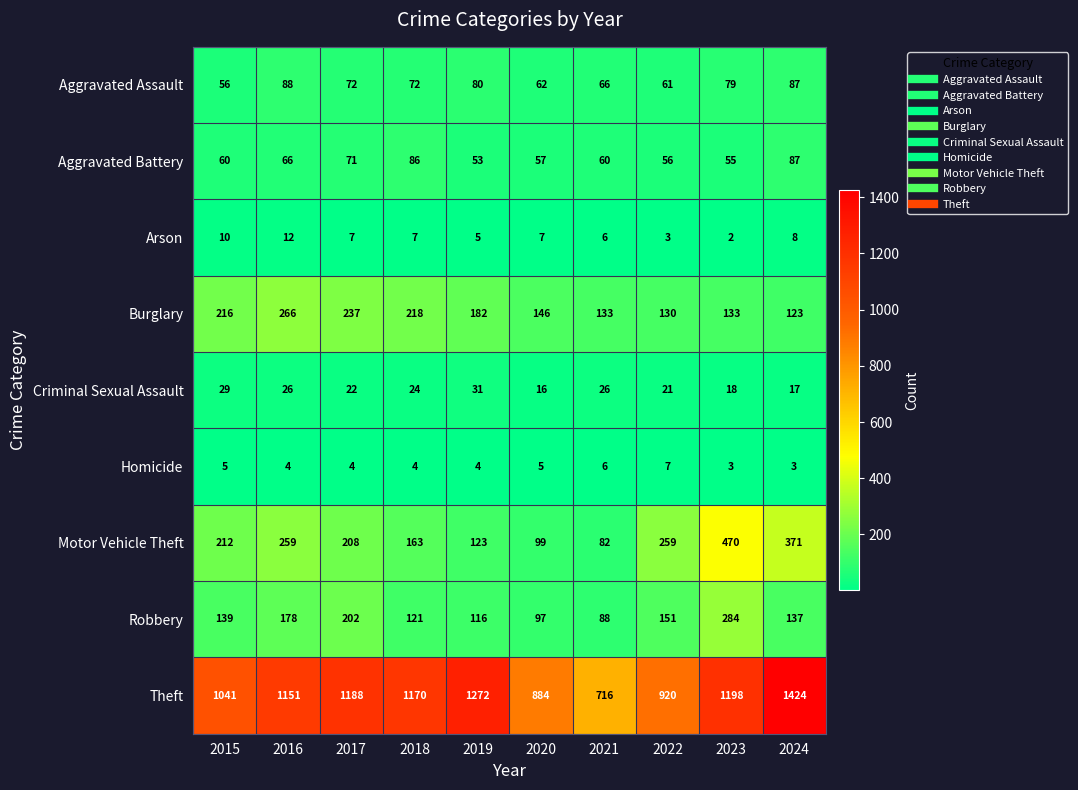

Which series has the largest total across all categories?

Theft